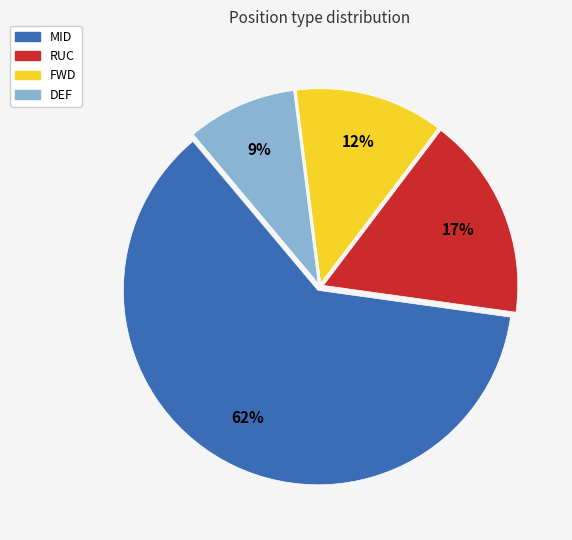

Is FWD the majority of the pie?

No